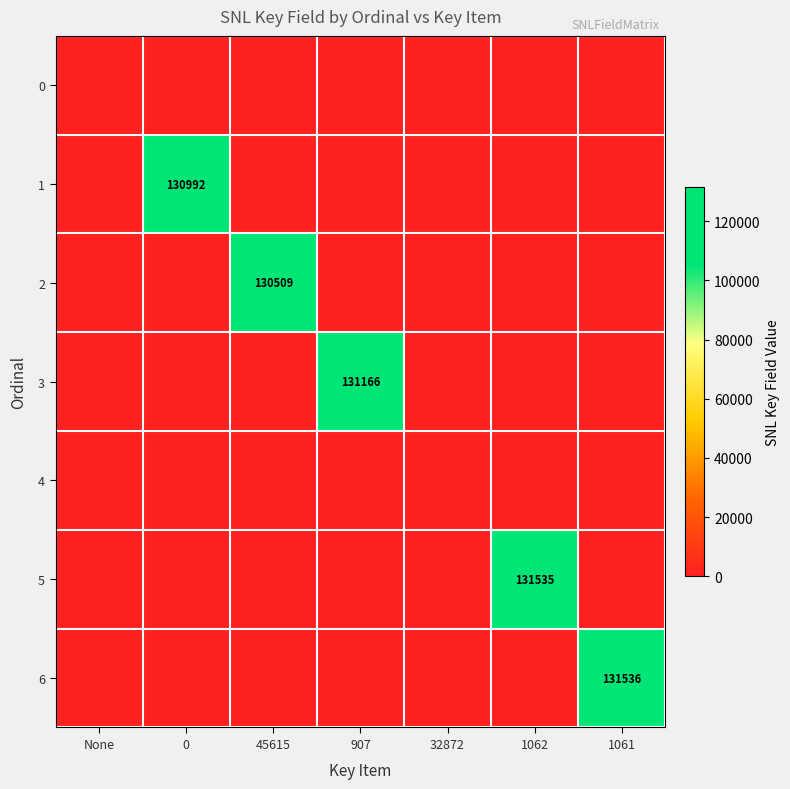

Is the value of 4 at 32872 greater than the value of 2 at 45615?

No